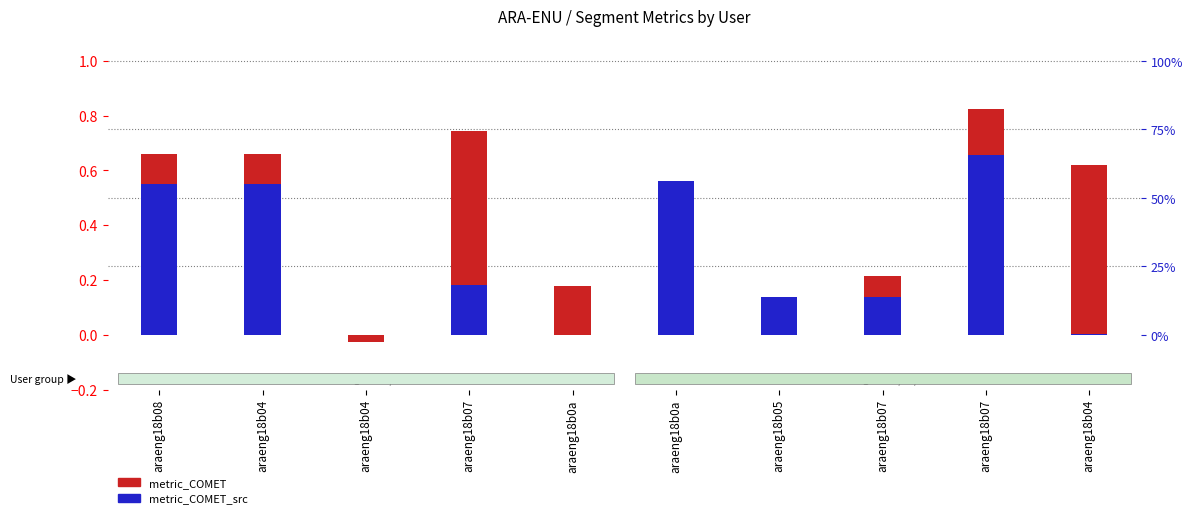

The metric_COMET_src series shows 0.5 at araeng18b08. True or false?

True